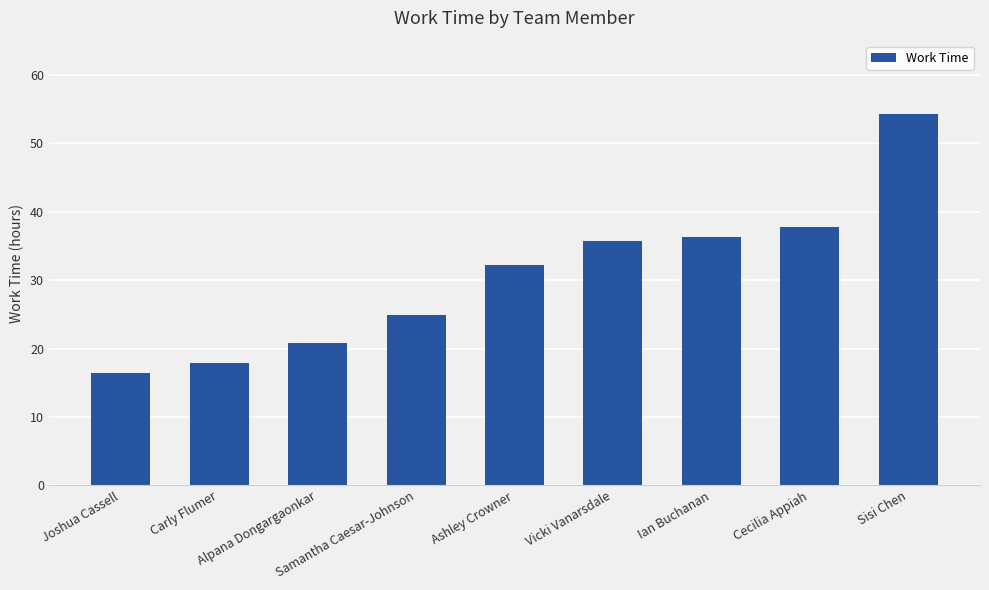

What is the sum of the values at Ian Buchanan and Cecilia Appiah?

74.0